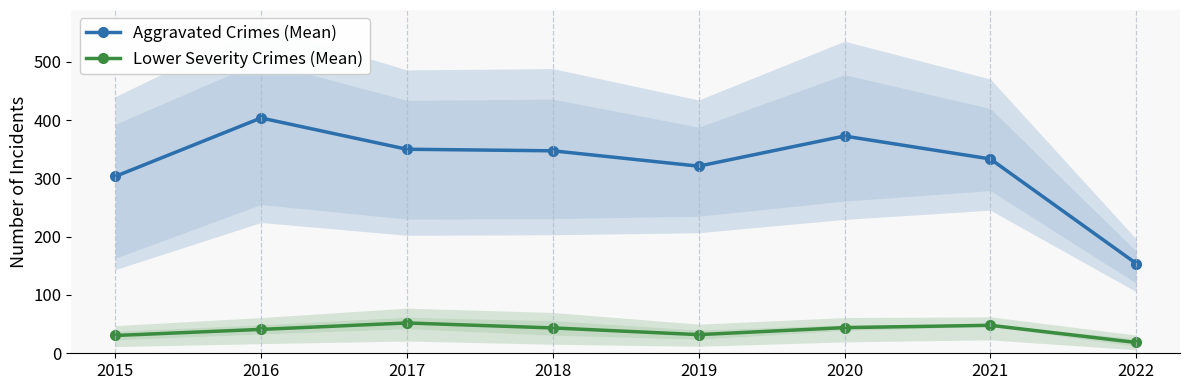

How many data points does each series have?

8